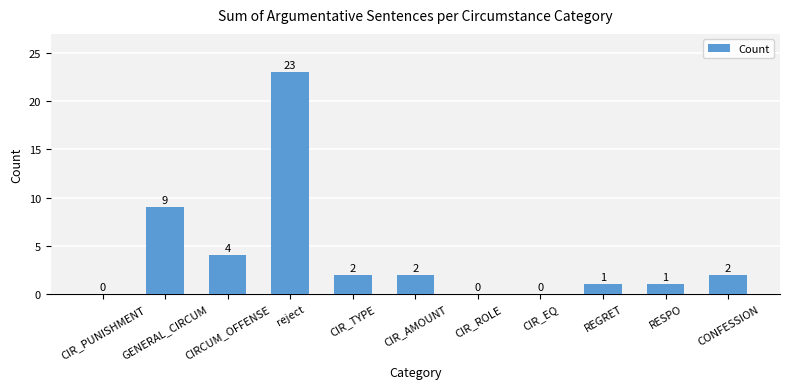

Which has a higher value, CIR_TYPE or CIR_PUNISHMENT?

CIR_TYPE